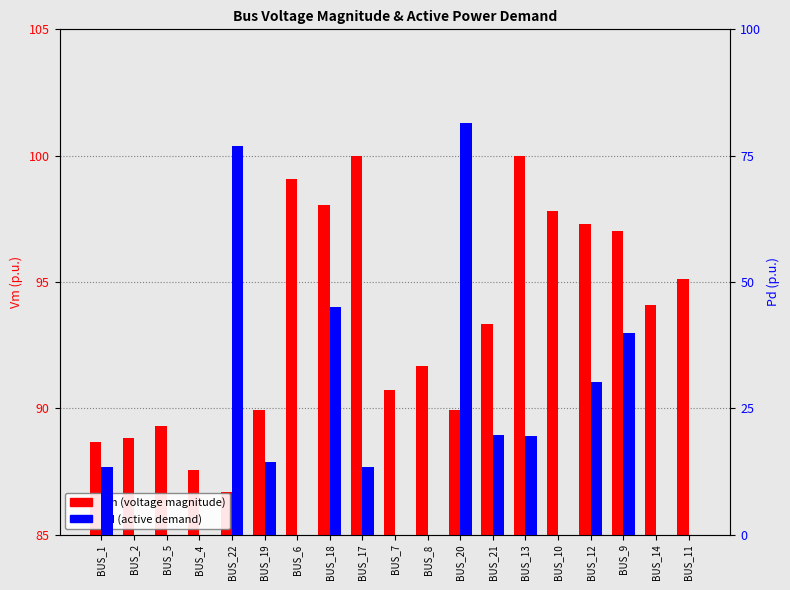

Which series has the largest total across all categories?

Vm (scaled)